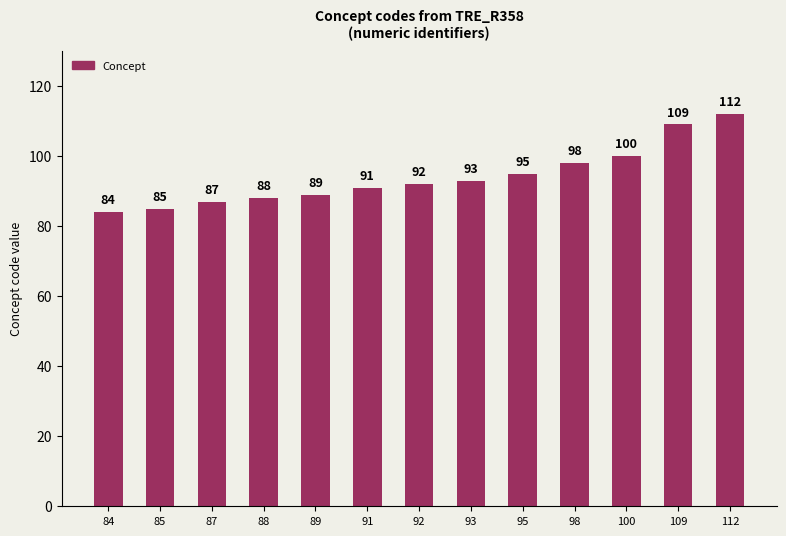

What is the difference between the maximum and minimum values?

28